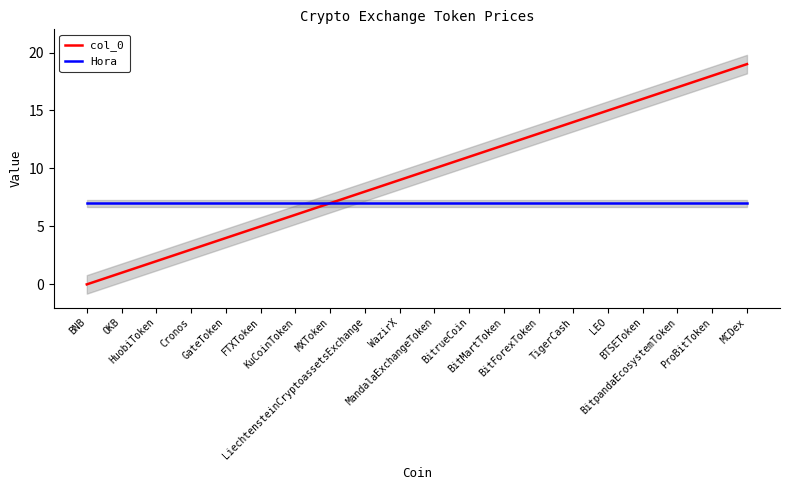

What is the difference between the col_0 values at BitForexToken and MCDex?

6